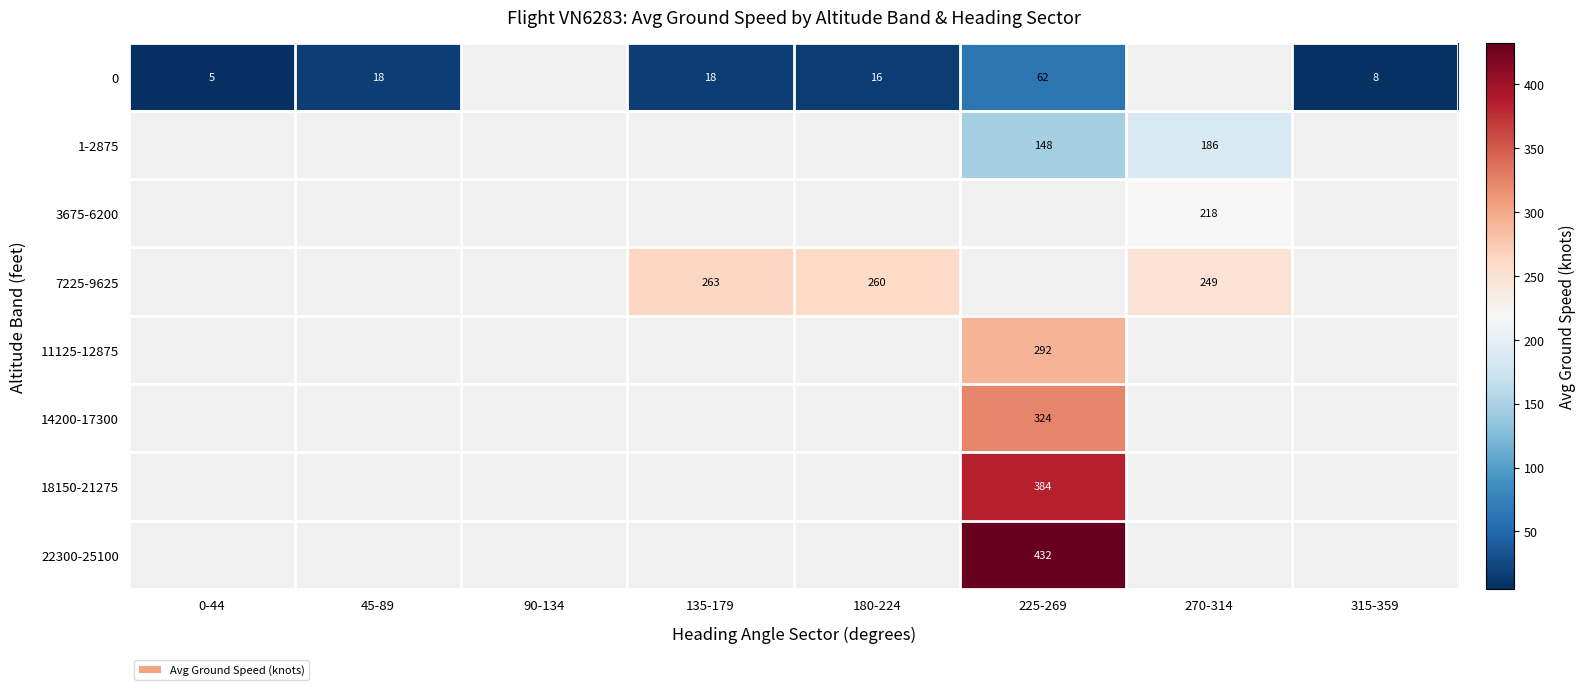

Which series changed the most between 135-179 and 270-314?

7225-9625